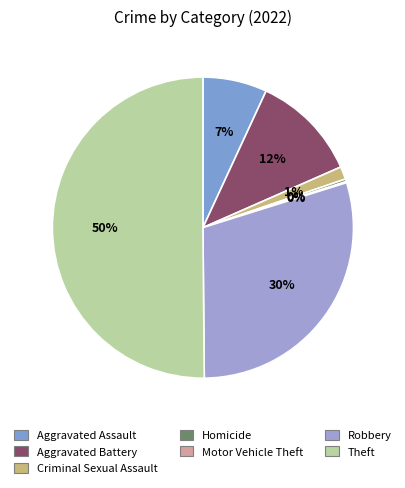

What is the smallest slice in the pie chart?

Motor Vehicle Theft